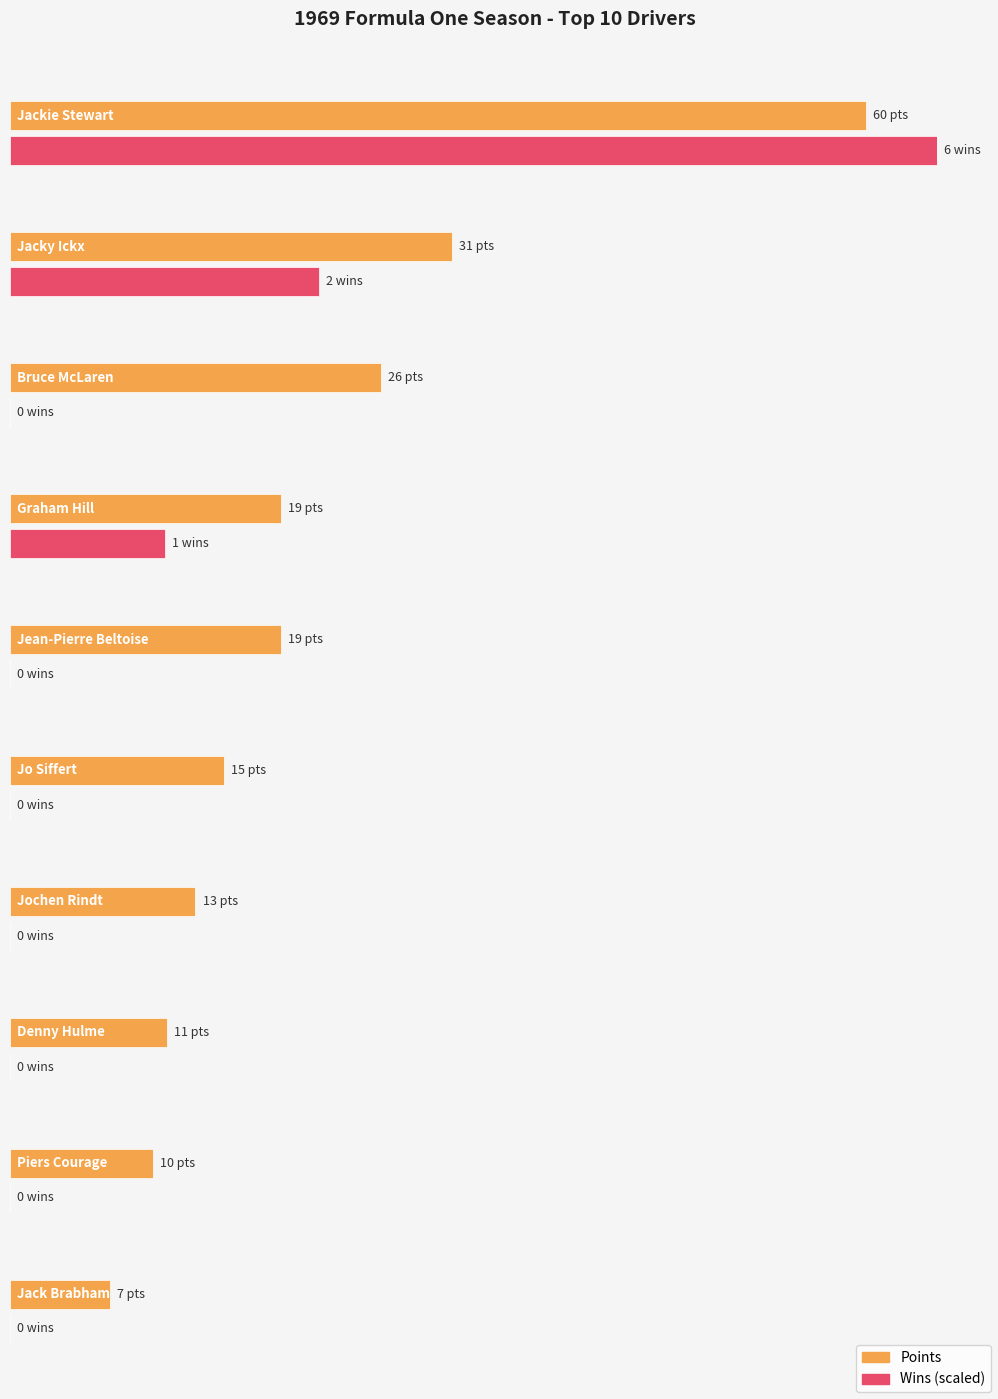

Rank the series at Denny Hulme from lowest to highest value.

Wins, Points